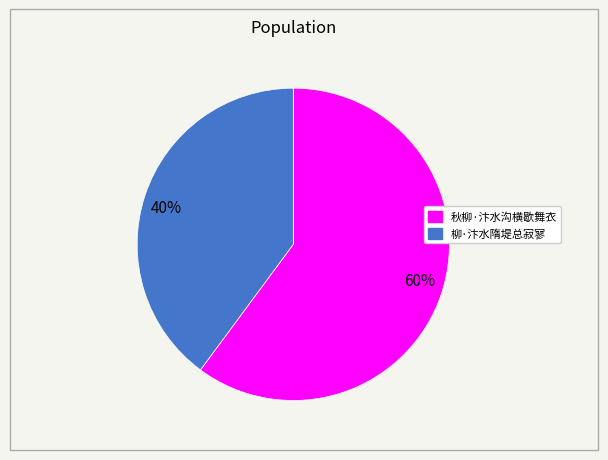

To the nearest percent, what portion does 60% represent?

60%